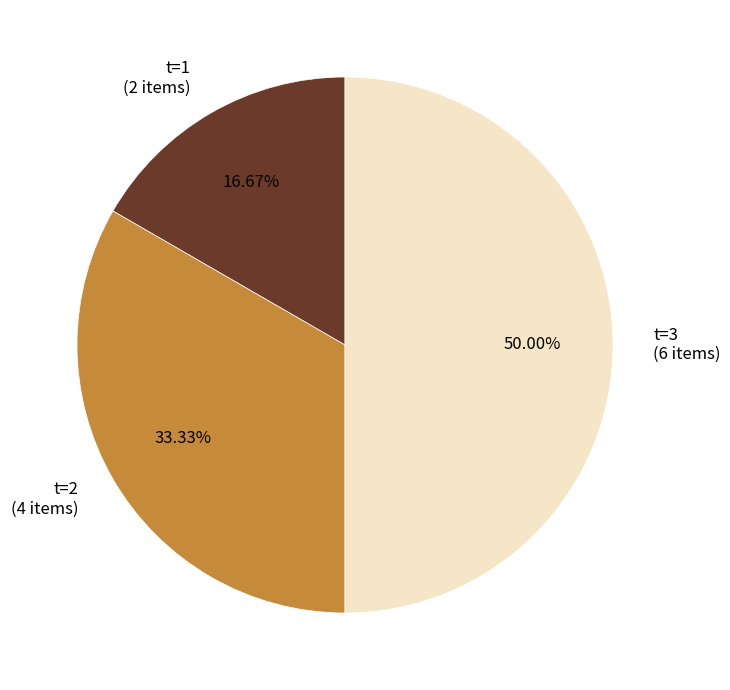

Between t=2 (4 items) and t=3 (6 items), which is larger?

t=3 (6 items)